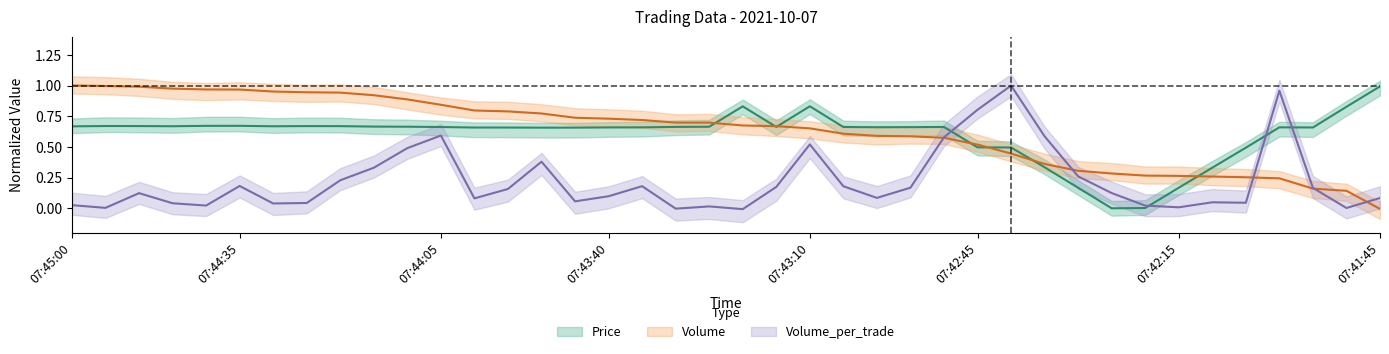

Reading left to right, extract all data points from this chart.

Price: 0.7	0.7	0.7	0.7	0.7	0.7	0.7	0.7	0.7	0.7	0.7	0.7	0.7	0.7	0.7	0.7	0.7	0.7	0.7	0.7	0.8	0.7	0.8	0.7	0.7	0.7	0.7	0.5	0.5	0.3	0.2	-0.0	0.0	0.2	0.3	0.5	0.7	0.7	0.8	1.0
Volume: 1.0	1.0	1.0	1.0	1.0	1.0	1.0	0.9	0.9	0.9	0.9	0.8	0.8	0.8	0.8	0.7	0.7	0.7	0.7	0.7	0.7	0.7	0.7	0.6	0.6	0.6	0.6	0.5	0.4	0.4	0.3	0.3	0.3	0.3	0.3	0.3	0.2	0.2	0.1	-0.0
Volume_per_trade: 0.0	0.0	0.1	0.0	0.0	0.2	0.0	0.0	0.2	0.3	0.5	0.6	0.1	0.2	0.4	0.1	0.1	0.2	-0.0	0.0	-0.0	0.2	0.5	0.2	0.1	0.2	0.6	0.8	1.0	0.6	0.3	0.1	0.0	0.0	0.0	0.0	1.0	0.2	0.0	0.1